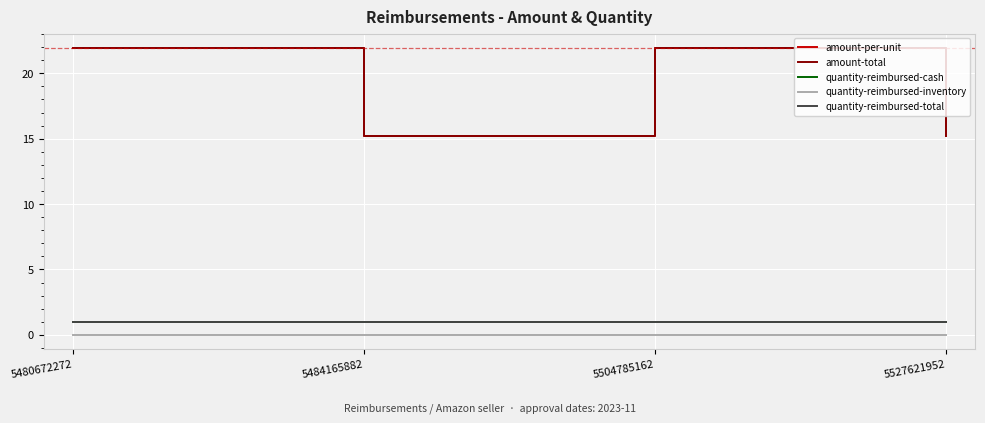

True or false: quantity-reimbursed-inventory has more than 0 interior local peaks.

False